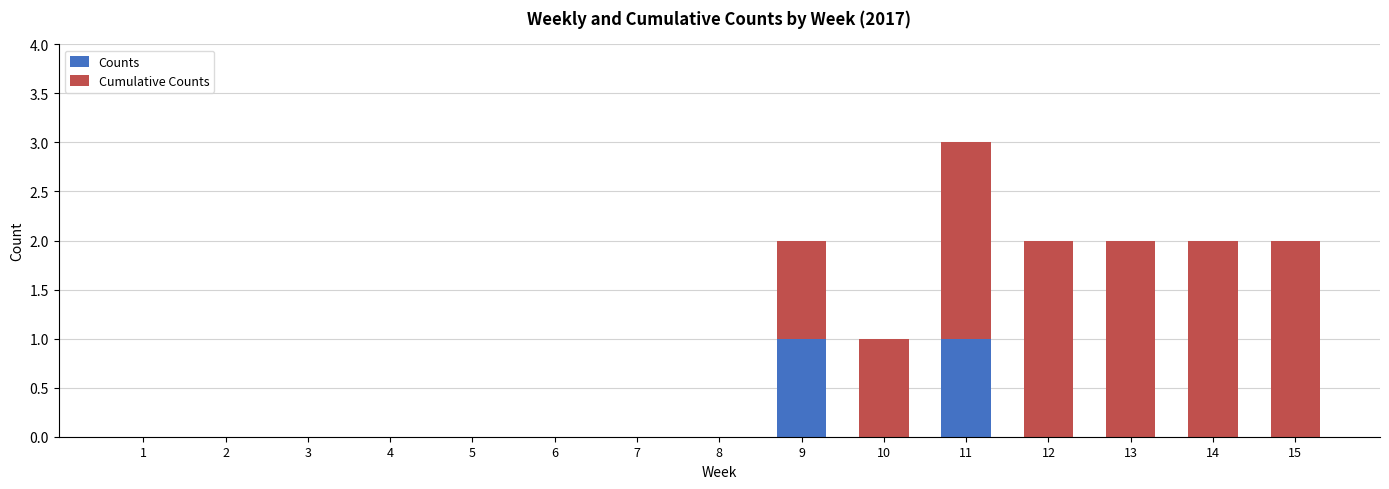

The value of Counts at 7 is 0. True or false?

True